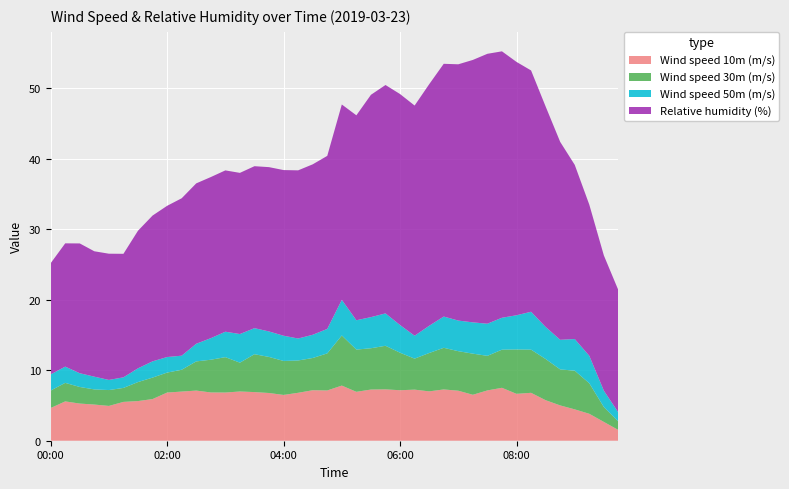

Reading left to right, what are all the values shown in this chart?

Wind speed 10m (m/s): 0=4.6	1=5.6	2=5.3	3=5.1	4=4.9	5=5.5	6=5.6	7=5.9	8=6.8	9=7.0	10=7.1	11=6.8	12=6.8	13=7.0	14=6.9	15=6.8	16=6.5	17=6.8	18=7.2	19=7.1	20=7.8	21=6.9	22=7.3	23=7.3	24=7.2	25=7.2	26=7.0	27=7.3	28=7.1	29=6.5	30=7.1	31=7.5	32=6.7	33=6.8	34=5.8	35=5.0	36=4.5	37=3.8	38=2.7	39=1.5
Wind speed 30m (m/s): 0=2.5	1=2.6	2=2.4	3=2.1	4=2.3	5=2.0	6=2.7	7=3.0	8=2.8	9=3.1	10=4.1	11=4.6	12=5.0	13=4.1	14=5.4	15=5.1	16=4.8	17=4.6	18=4.6	19=5.3	20=7.1	21=6.0	22=5.9	23=6.2	24=5.3	25=4.4	26=5.4	27=5.9	28=5.6	29=5.8	30=4.9	31=5.4	32=6.3	33=6.1	34=5.8	35=5.1	36=5.5	37=4.3	38=2.1	39=1.2
Wind speed 50m (m/s): 0=2.3	1=2.3	2=2.0	3=1.8	4=1.4	5=1.5	6=2.0	7=2.3	8=2.2	9=2.0	10=2.5	11=3.1	12=3.6	13=4.1	14=3.7	15=3.6	16=3.6	17=3.1	18=3.3	19=3.5	20=5.1	21=4.2	22=4.4	23=4.6	24=3.9	25=3.2	26=3.9	27=4.4	28=4.3	29=4.4	30=4.6	31=4.5	32=4.9	33=5.4	34=4.6	35=4.2	36=4.5	37=3.9	38=2.3	39=1.3
Relative humidity (%): 0=15.8	1=17.5	2=18.4	3=17.8	4=17.9	5=17.5	6=19.5	7=20.7	8=21.5	9=22.3	10=22.8	11=22.9	12=22.9	13=22.9	14=23.0	15=23.3	16=23.5	17=23.9	18=24.2	19=24.6	20=27.7	21=29.1	22=31.6	23=32.4	24=32.8	25=32.7	26=34.3	27=35.9	28=36.4	29=37.2	30=38.3	31=37.8	32=36.0	33=34.3	34=31.3	35=28.1	36=24.7	37=21.5	38=19.2	39=17.3